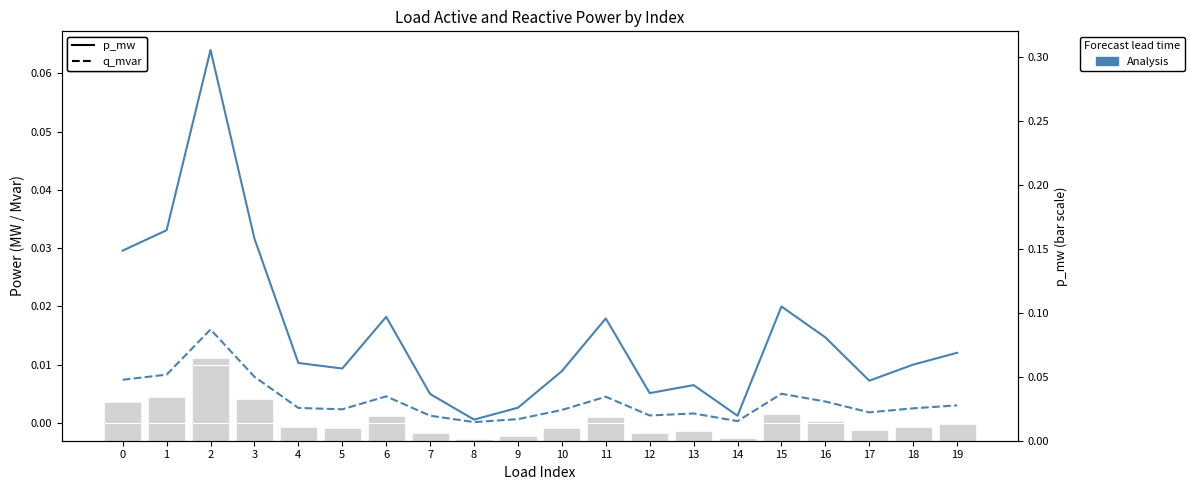

Which category has the highest value in the p_mw (bar) series?

2